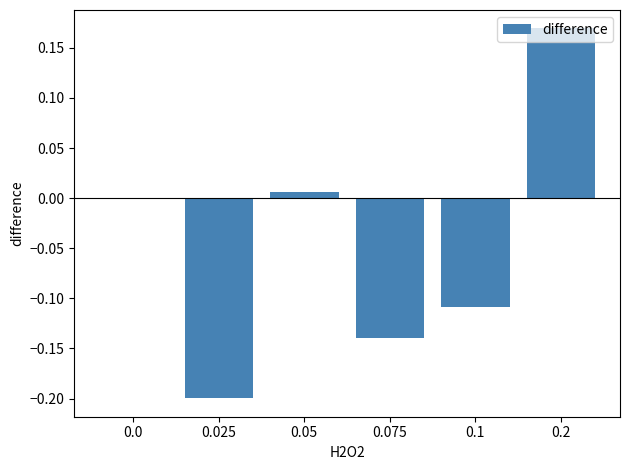

The chart shows a value of 0.1 at 0.0. True or false?

False